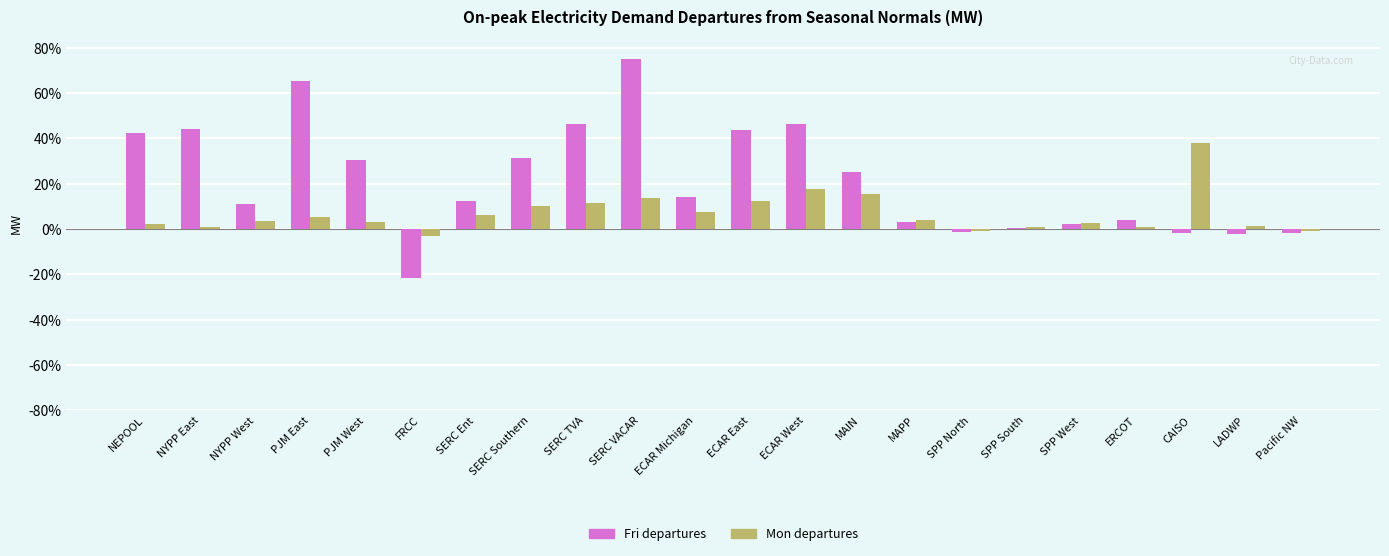

How many distinct data groups are displayed?

2